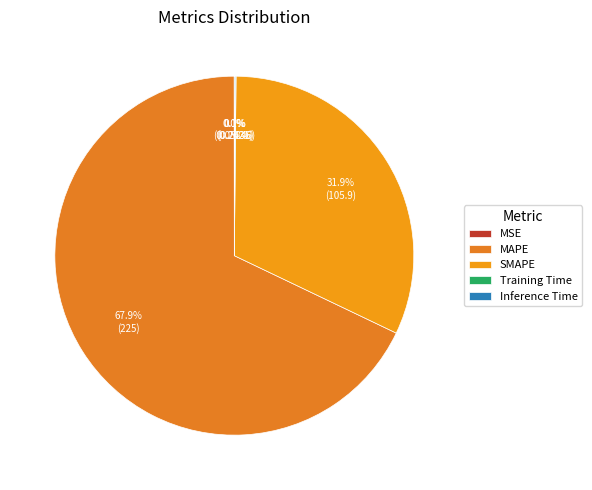

Is it true that Training Time is 1% of the pie?

False